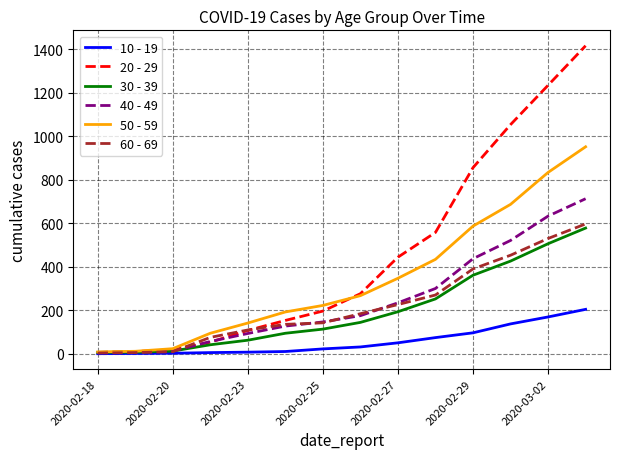

Which series has the widest spread of values?

20 - 29